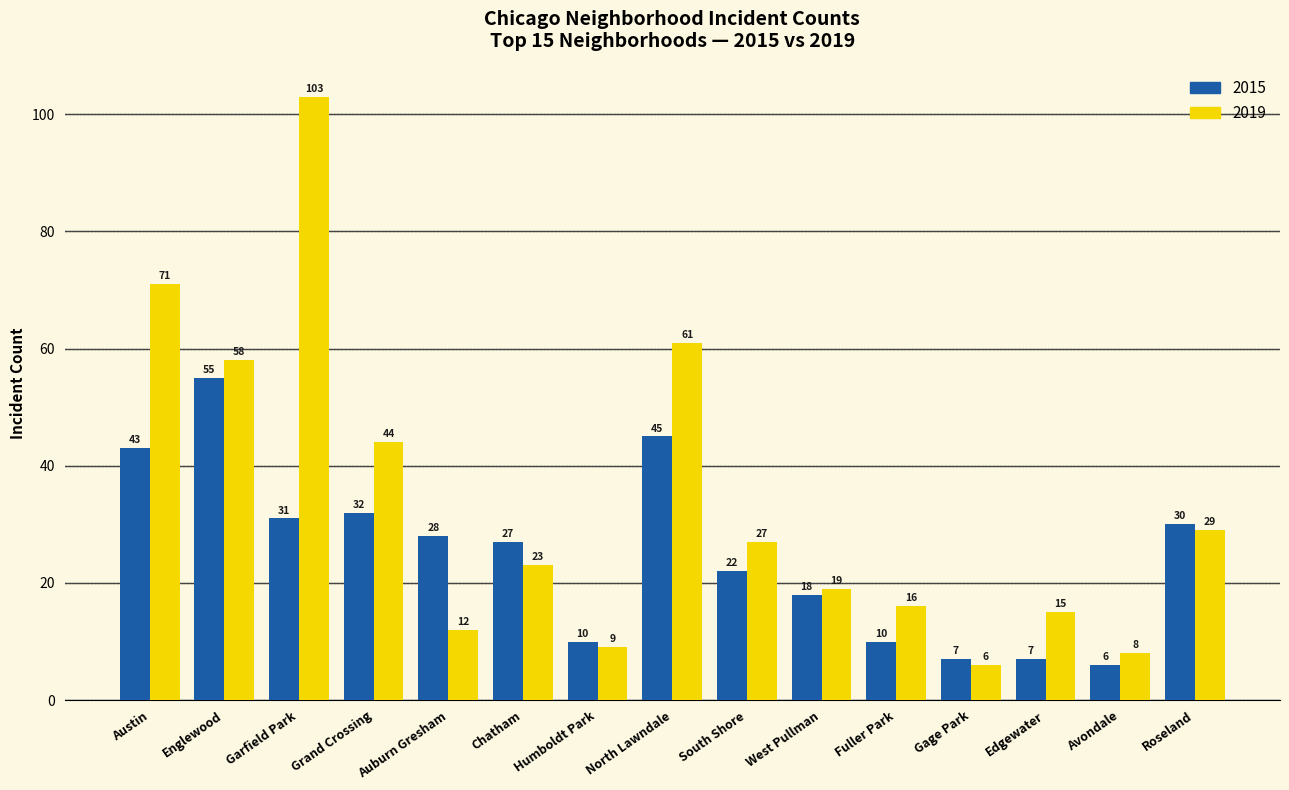

At how many categories does at least one series exceed 33?

5